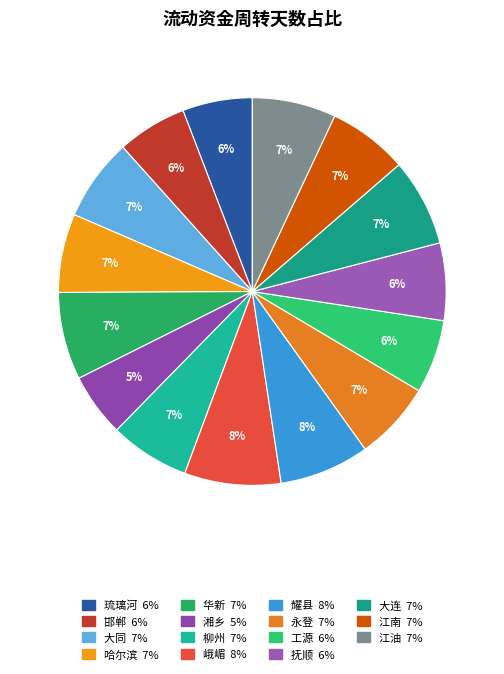

Which category has the smallest portion of the pie?

湘乡